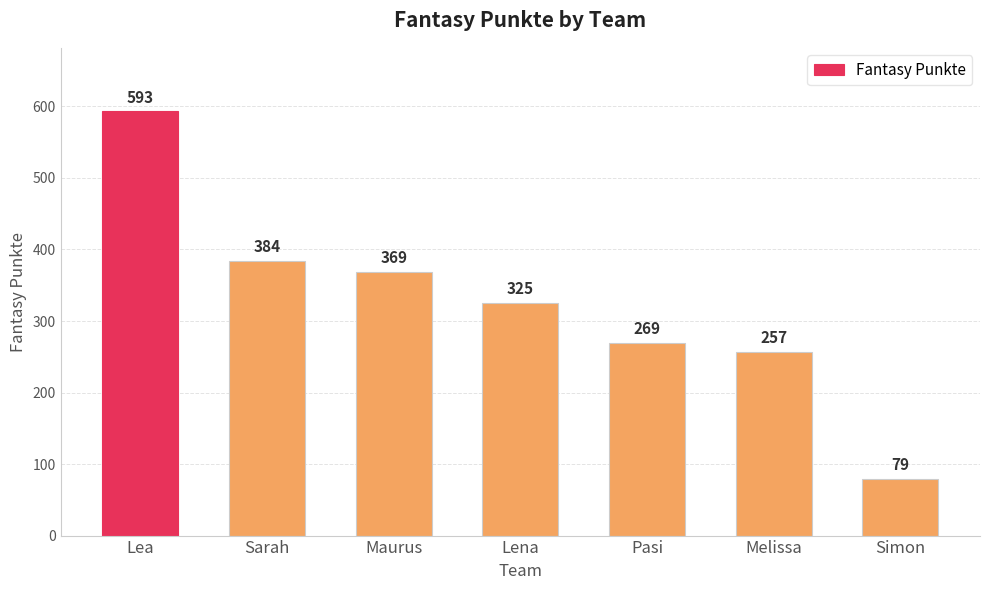

How many data points are less than 325?

3